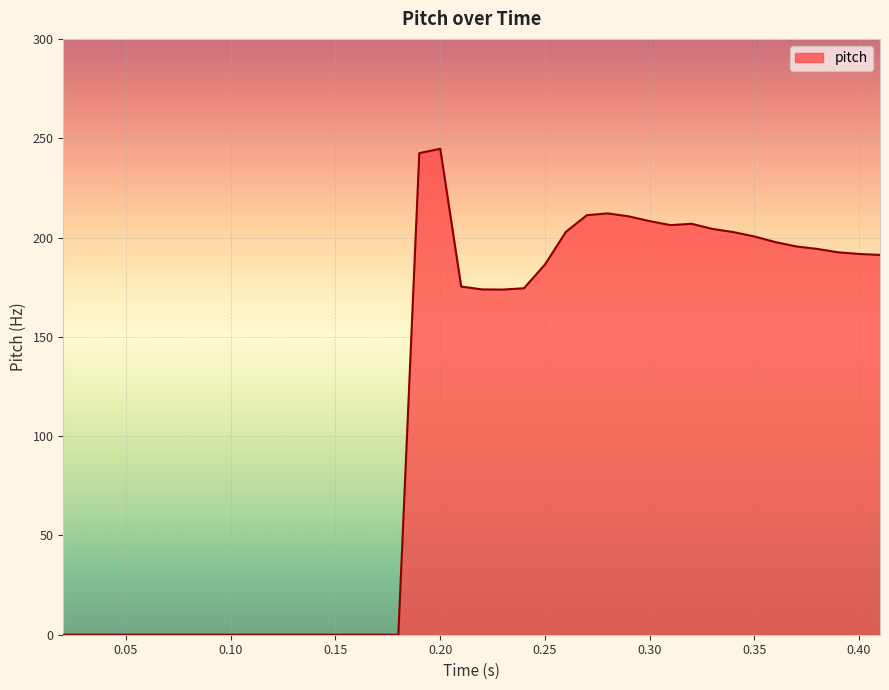

What is the maximum value shown in the chart?

244.7